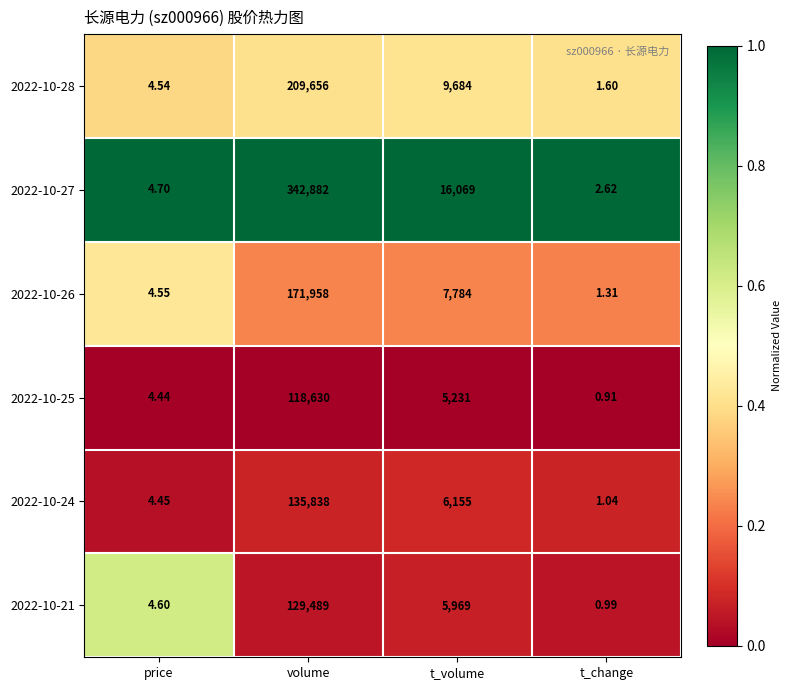

List the labels in order of 2022-10-25 value, largest first.

volume, t_volume, price, t_change